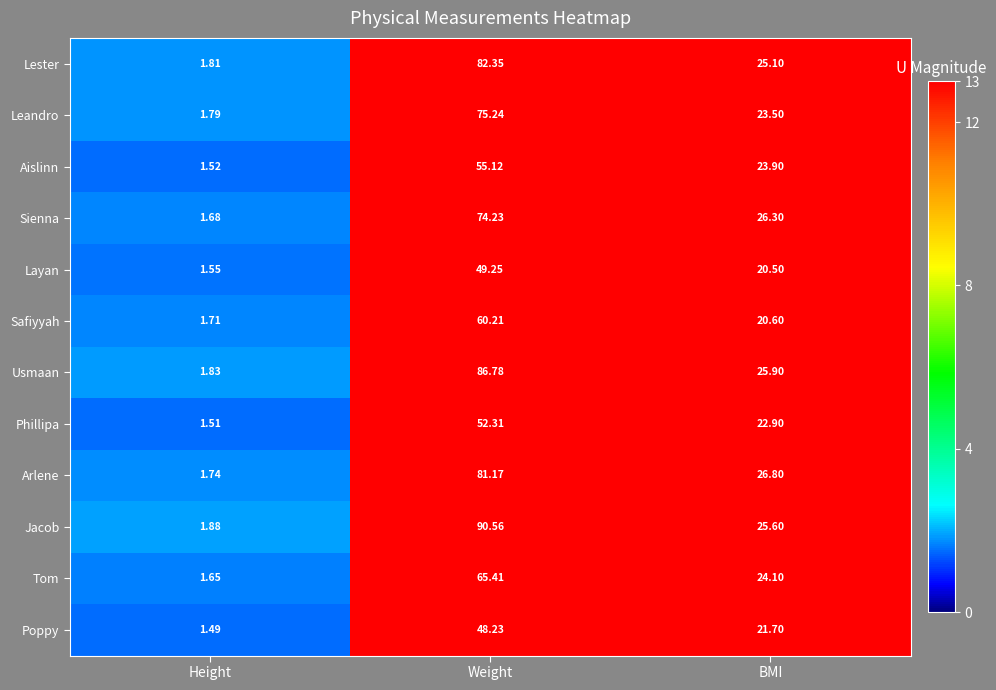

Which series changed the most between Height and BMI?

Arlene